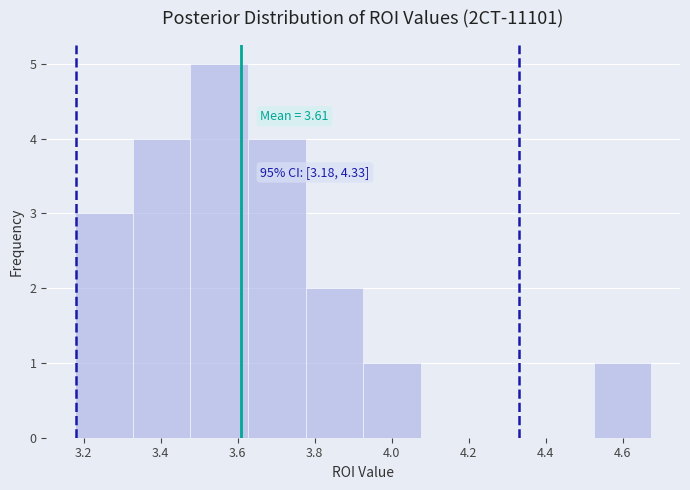

Over which range of the x-axis is the bar tallest?

3.48 to 3.62